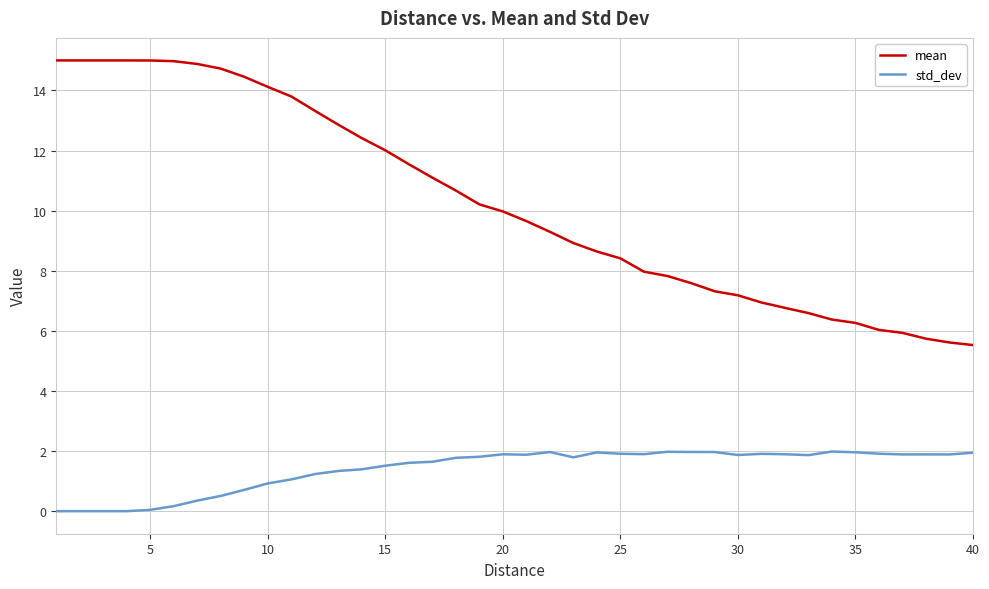

What is the greatest value displayed?

15.0